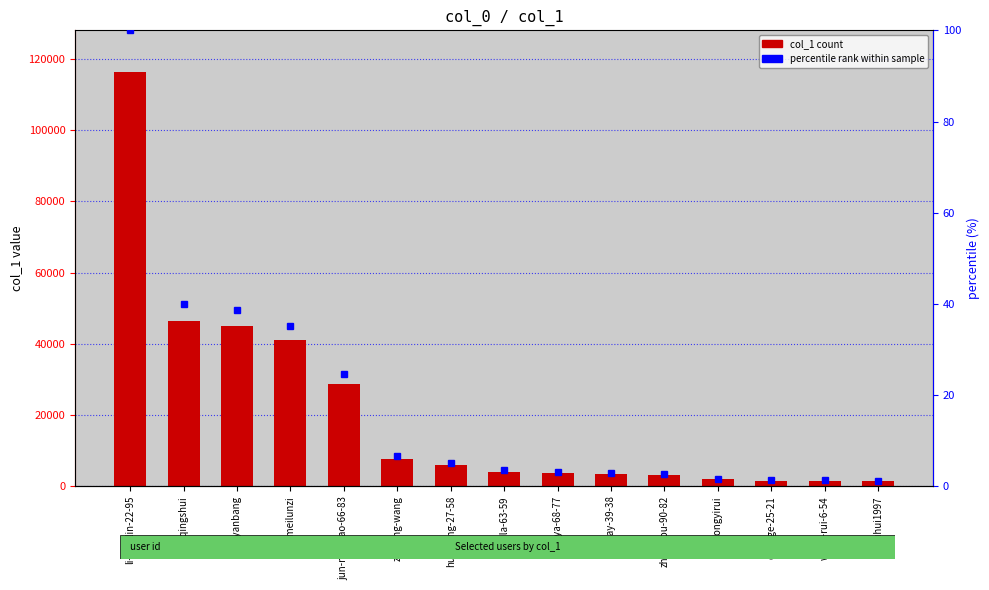

How many distinct data groups are displayed?

1